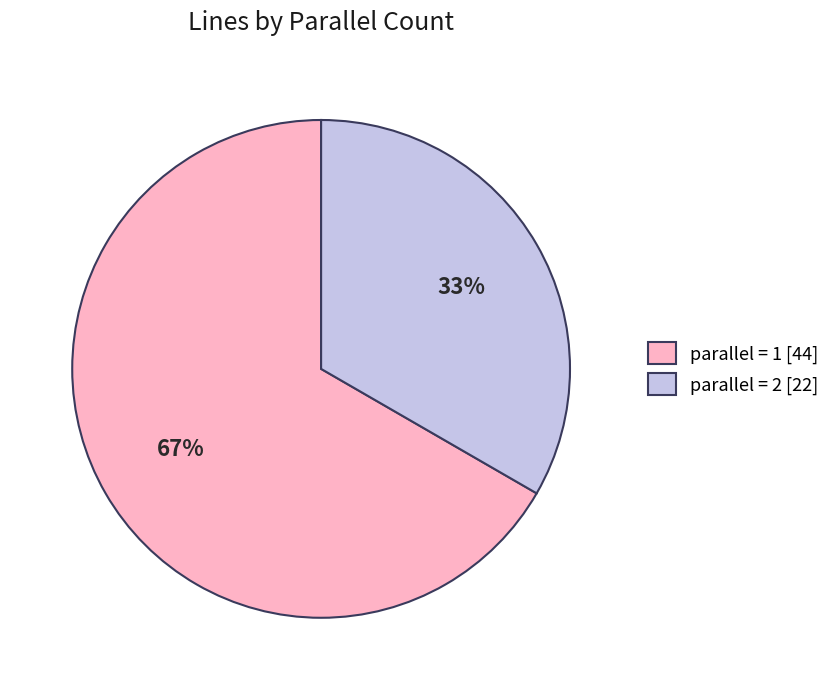

Which category accounts for the majority?

parallel = 1 [44]